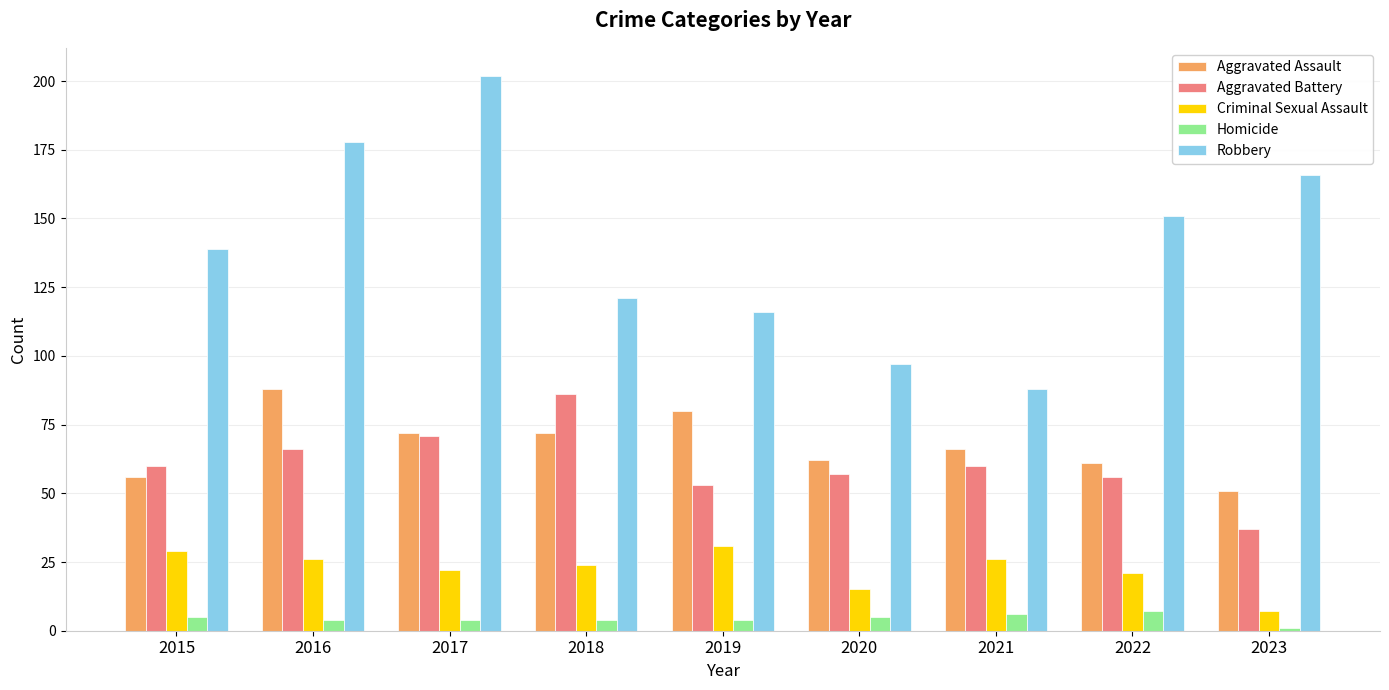

Count the Homicide values in the range 4 to 5.

6